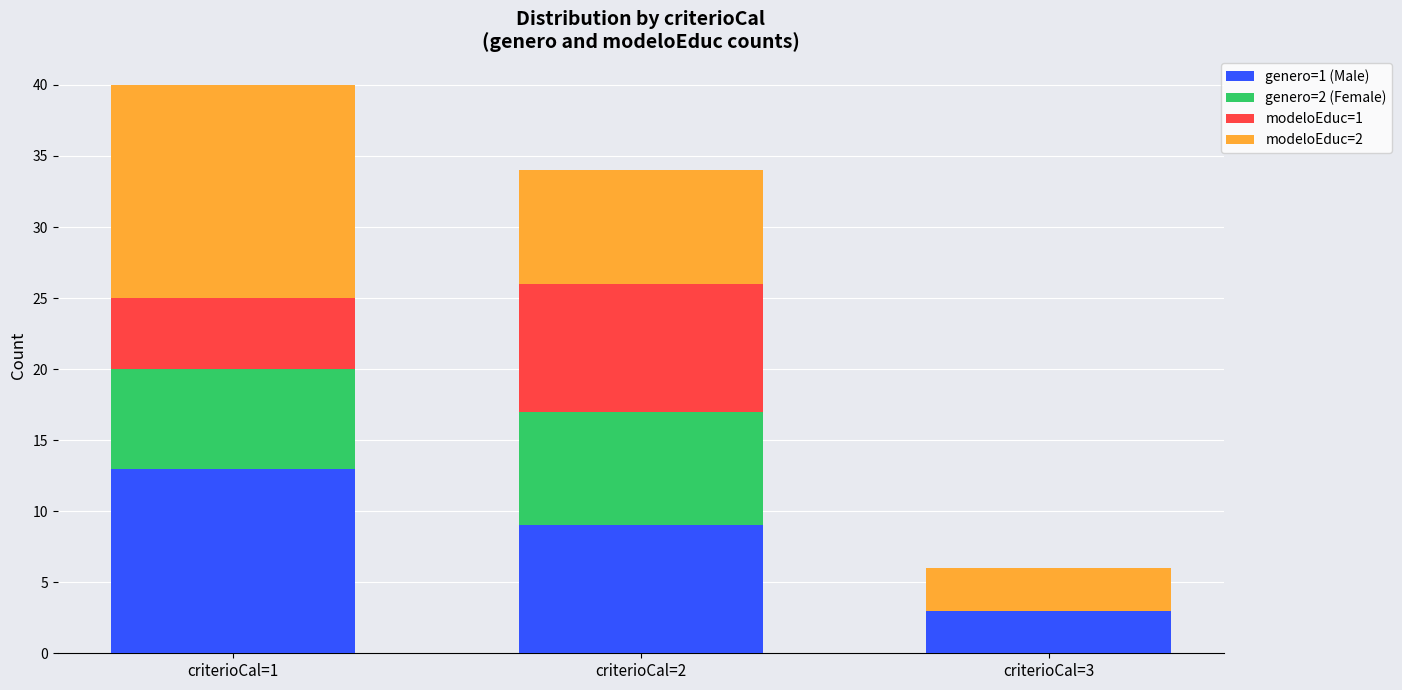

At which category is the sum across all series the highest?

criterioCal=1